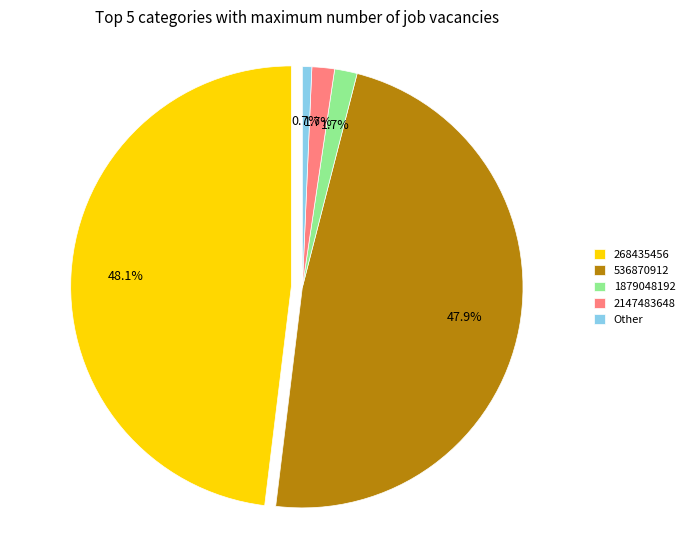

How many segments does this pie chart have?

5